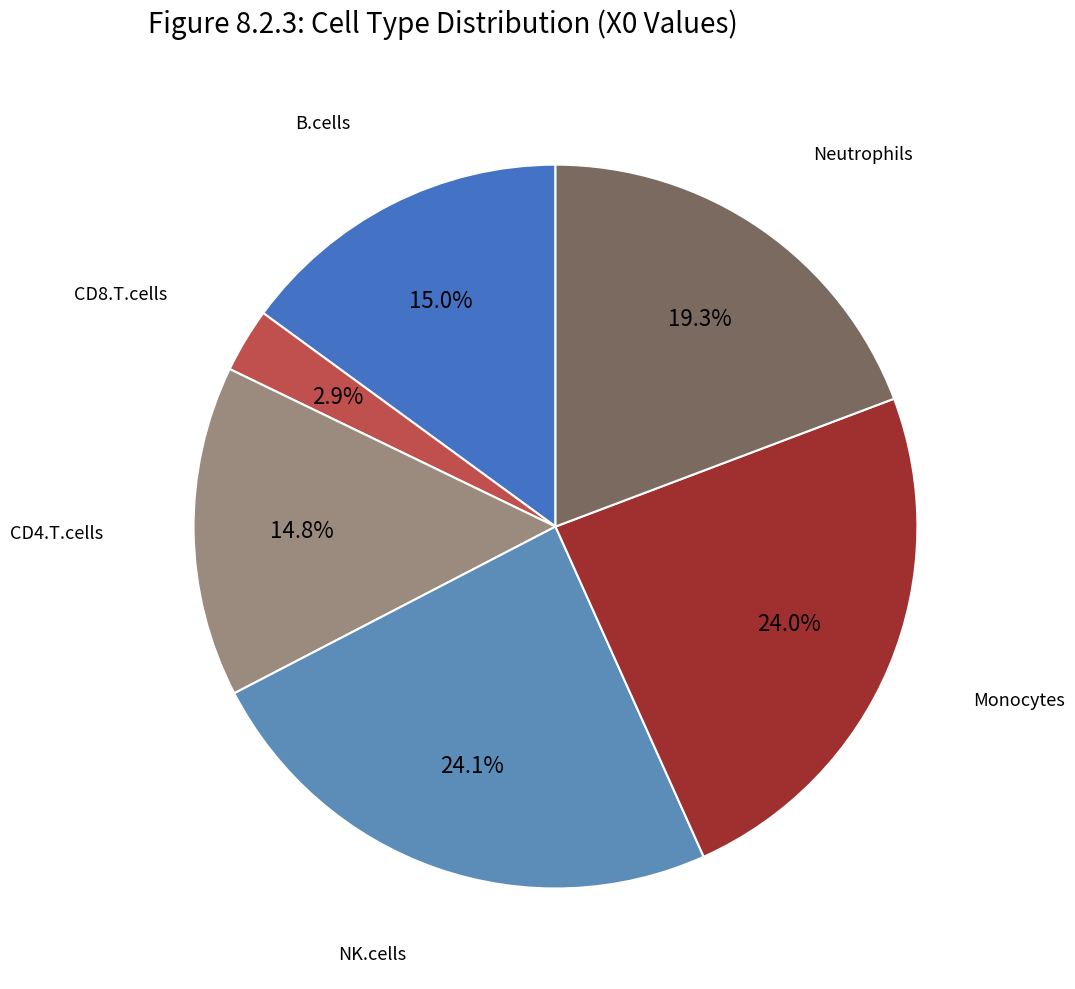

Is there any slice that represents more than half of the pie?

No